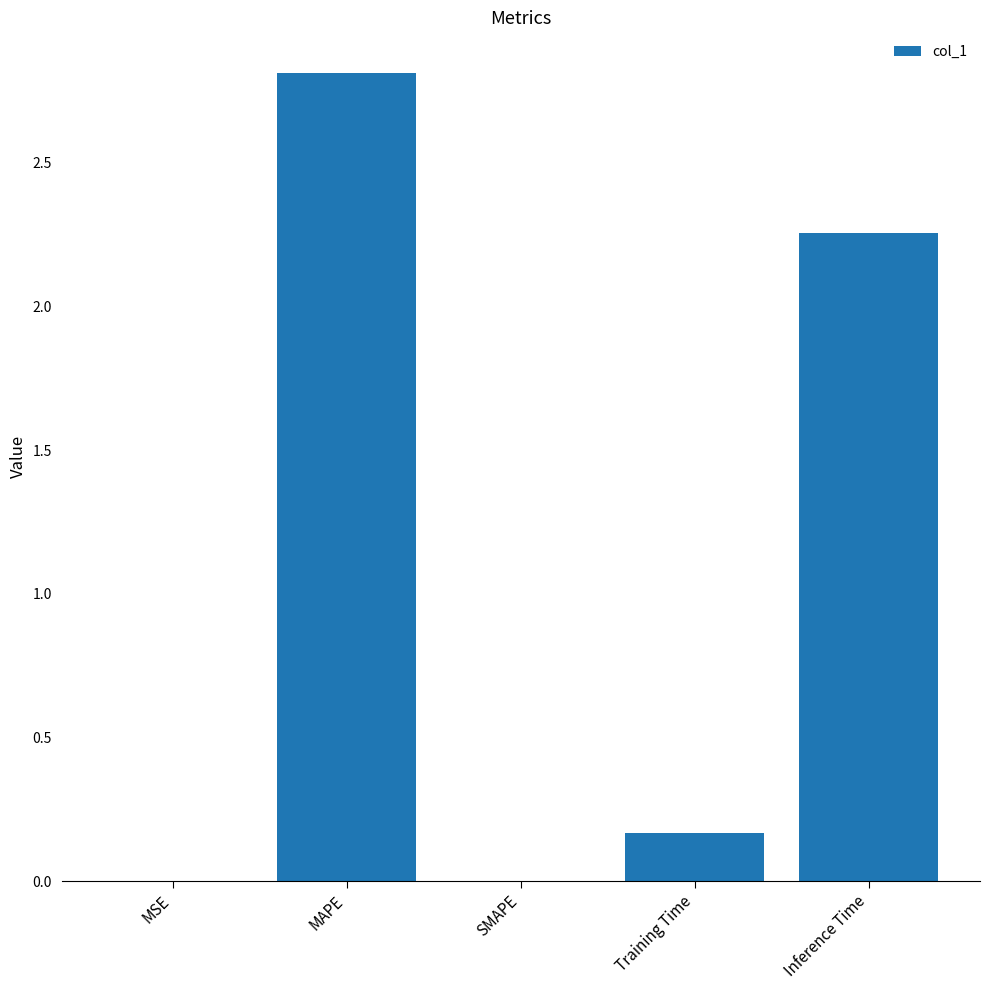

Which label corresponds to the largest value in the chart?

MAPE